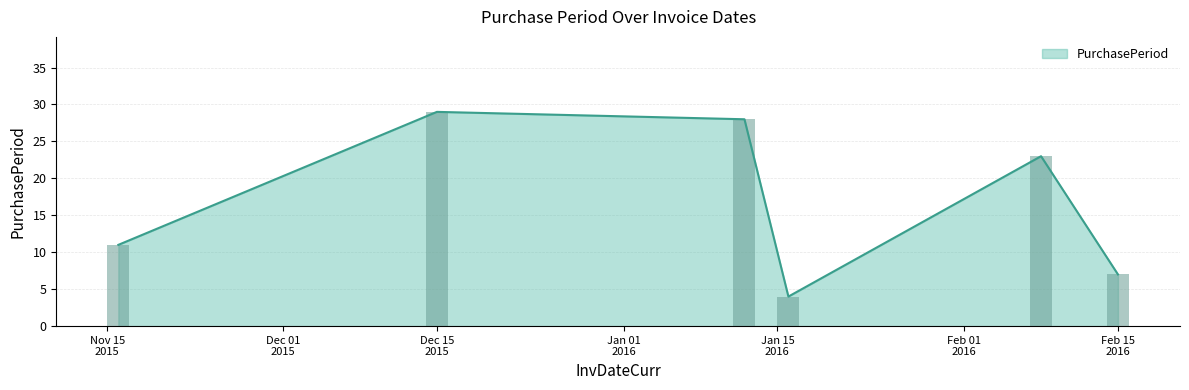

What position from the right is 2015-11-16?

6